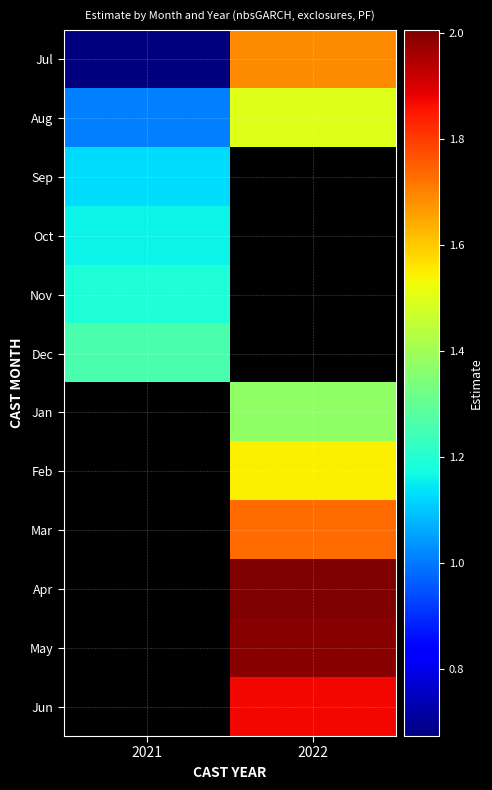

How many data points does each series have?

2